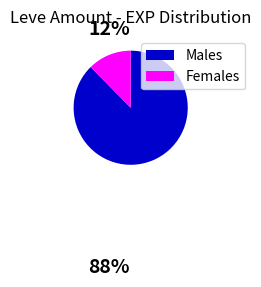

Does any single category account for the majority?

Yes